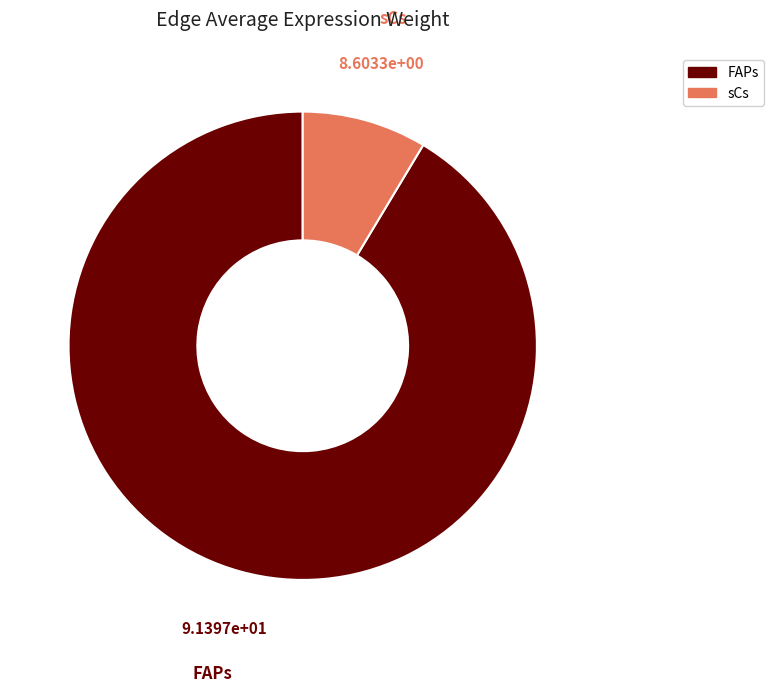

Is there a majority slice in this chart?

Yes